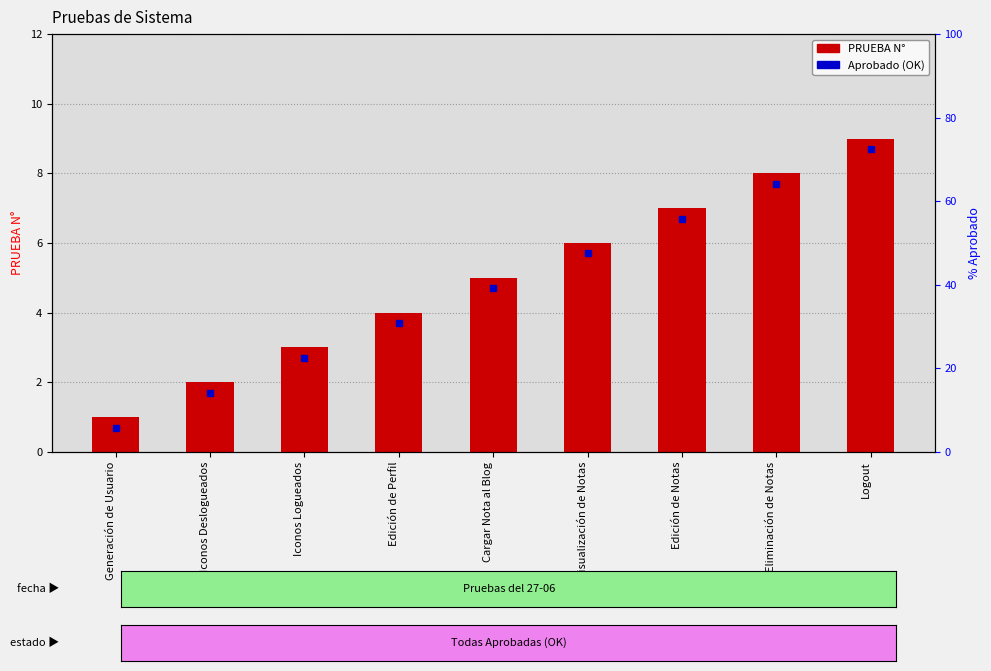

At which label is the value closest to 5?

Cargar Nota al Blog